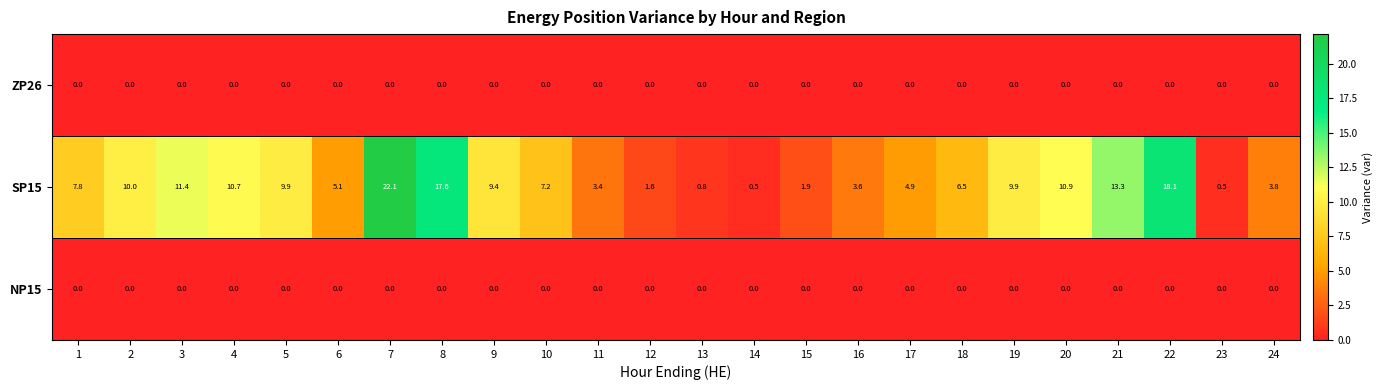

Which series has the widest spread of values?

SP15